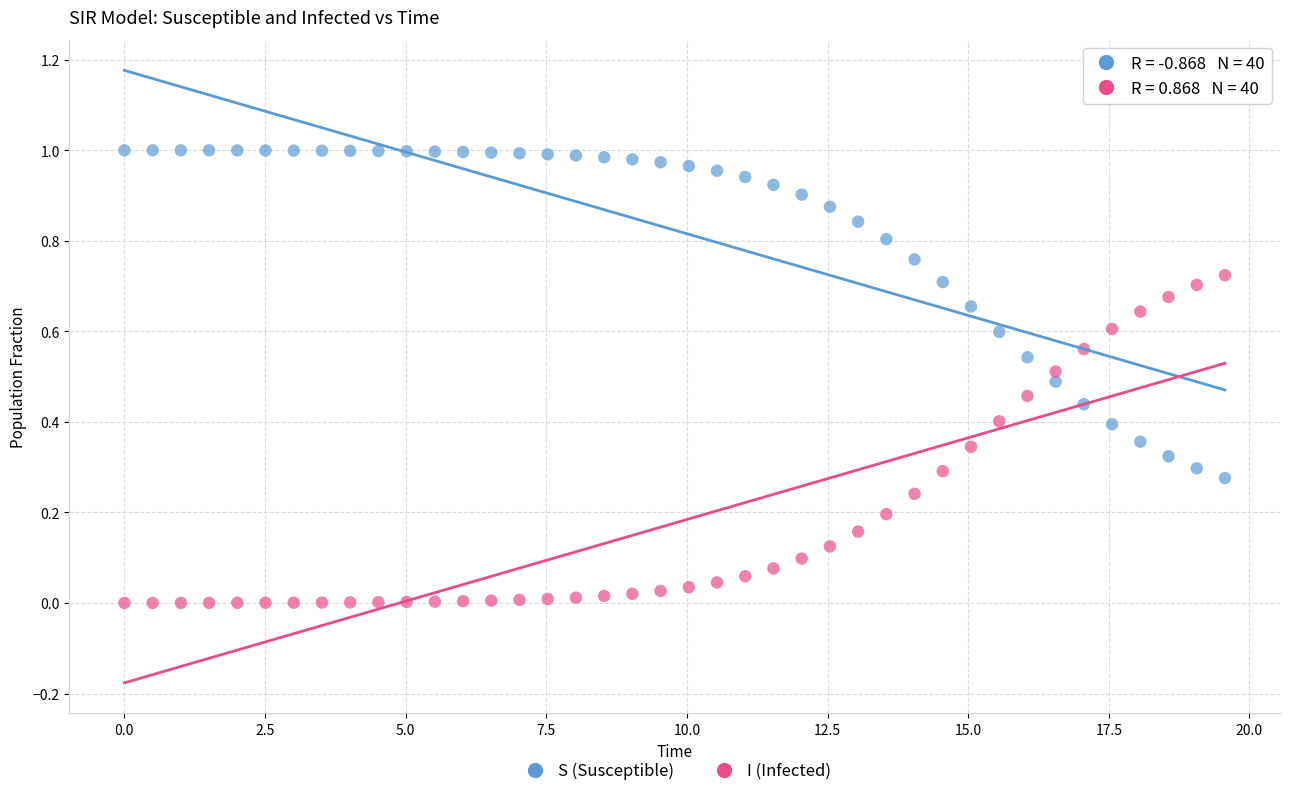

Which series contains the highest Y value?

S (Susceptible)